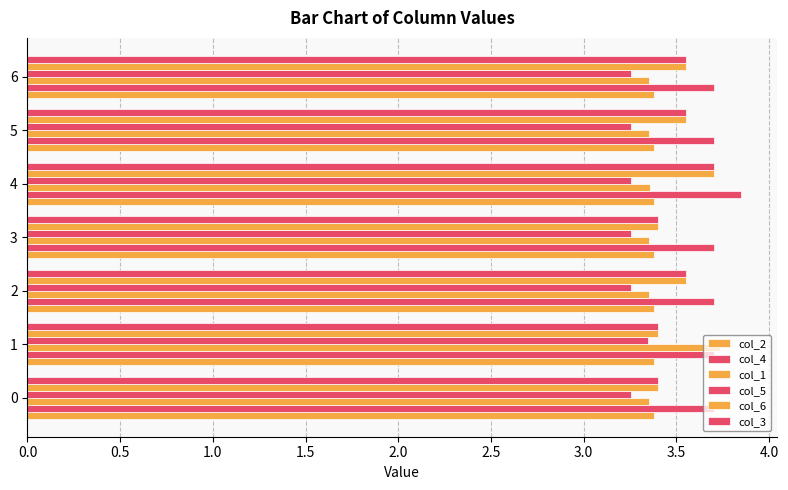

Which series has the widest spread of values?

col_1